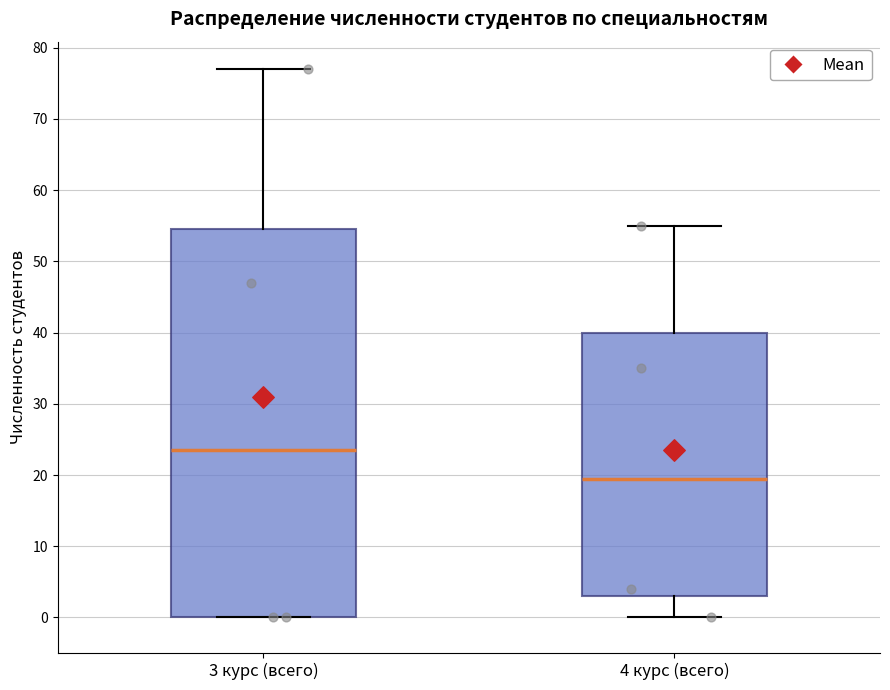

Where does the median line of the box for 4 курс (всего) sit on the y-axis? The values are not printed on the chart, so give them approximately, as read against the axis.

20